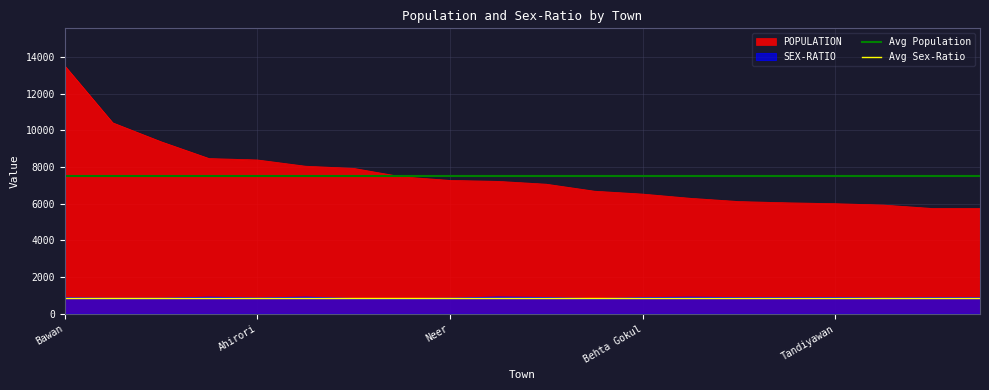

True or false: SEX-RATIO and POPULATION intersect in this chart.

False